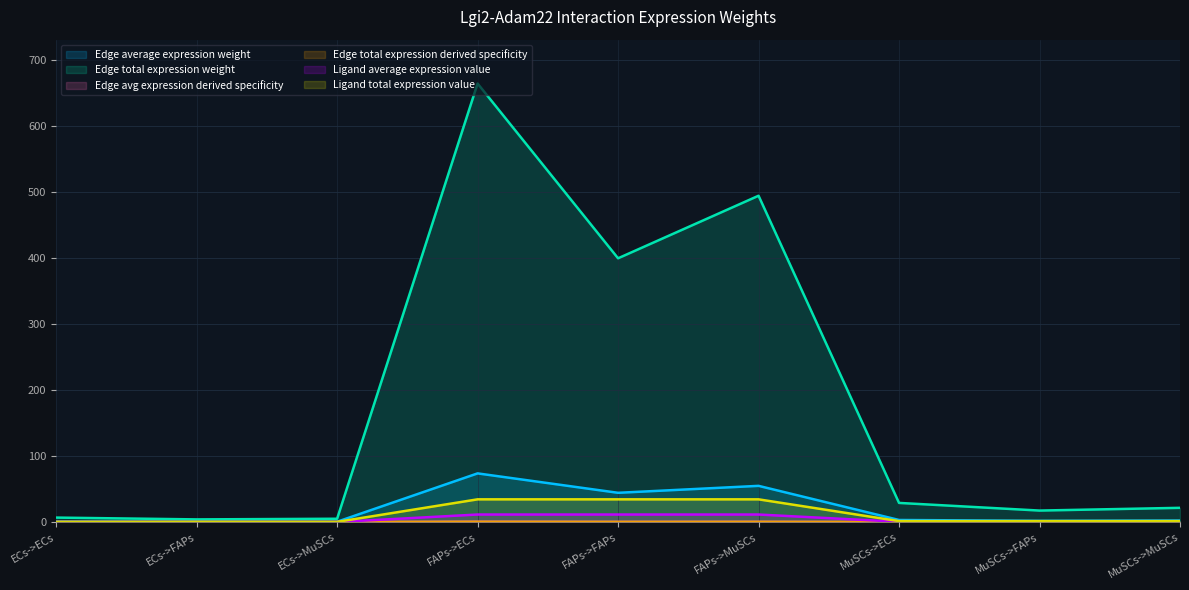

Count the number of categories in the chart.

9